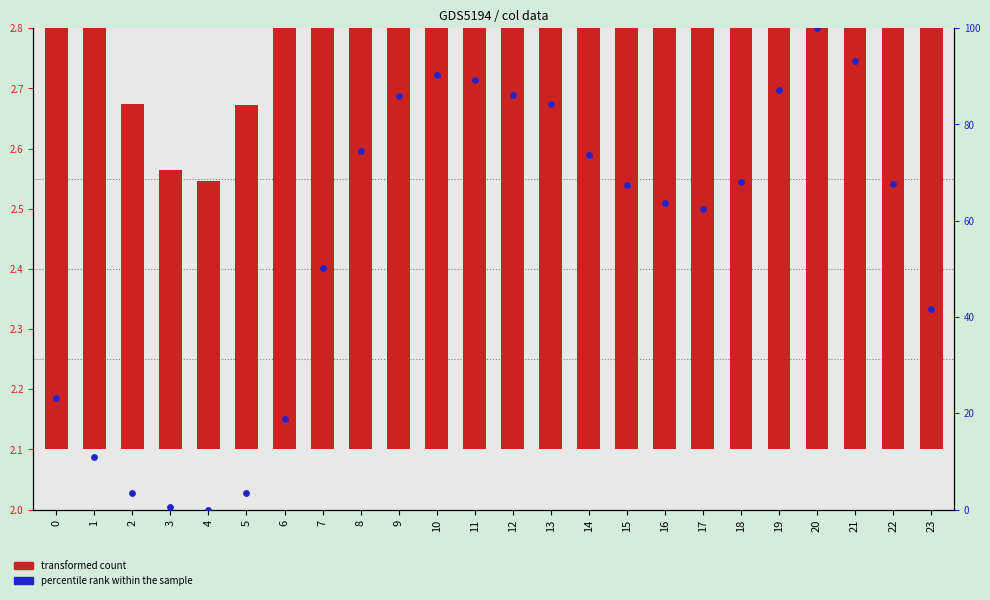

Which series reaches the maximum Y coordinate?

percentile rank within the sample